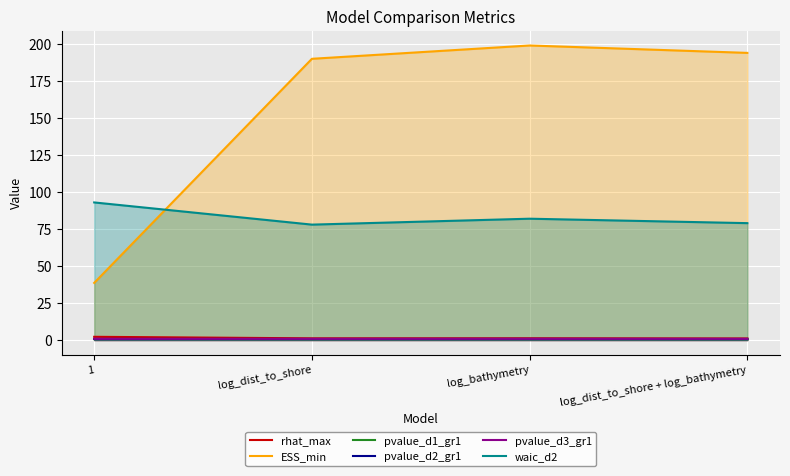

What is the spread (max minus min) of values at log_dist_to_shore + log_bathymetry?

193.6